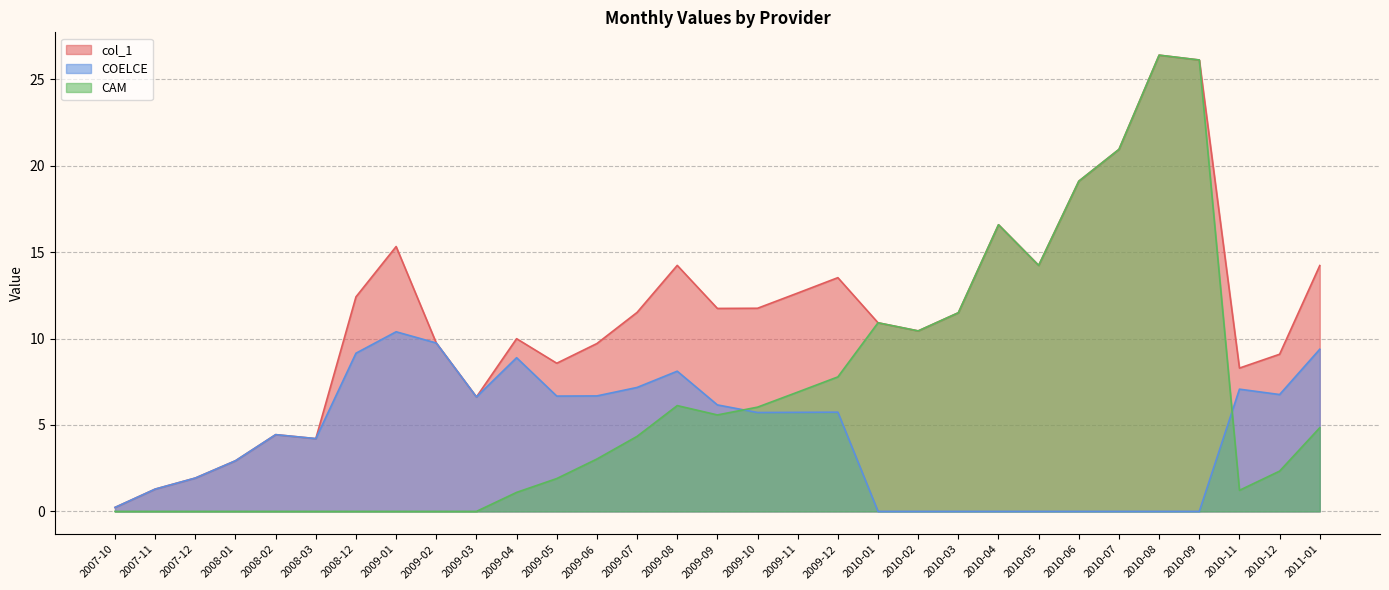

At how many categories does at least one series exceed 0?

31